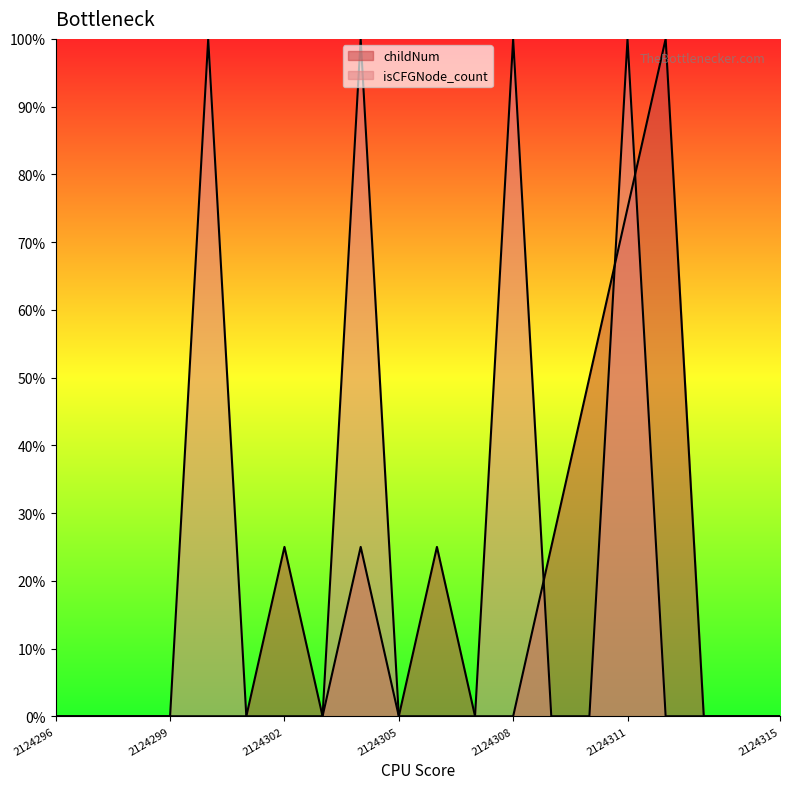

Which series has the largest total across all categories?

isCFGNode_count